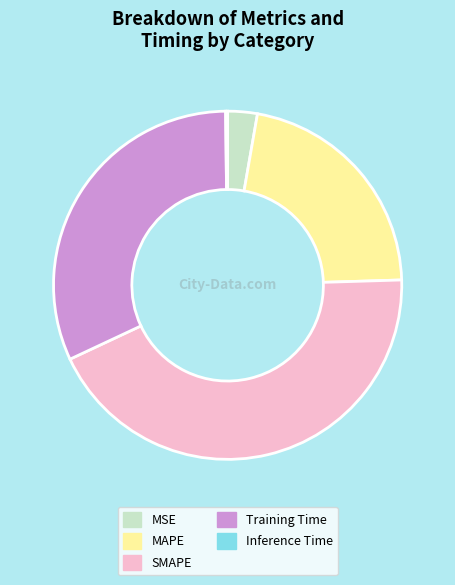

Is there any slice that represents more than half of the pie?

No